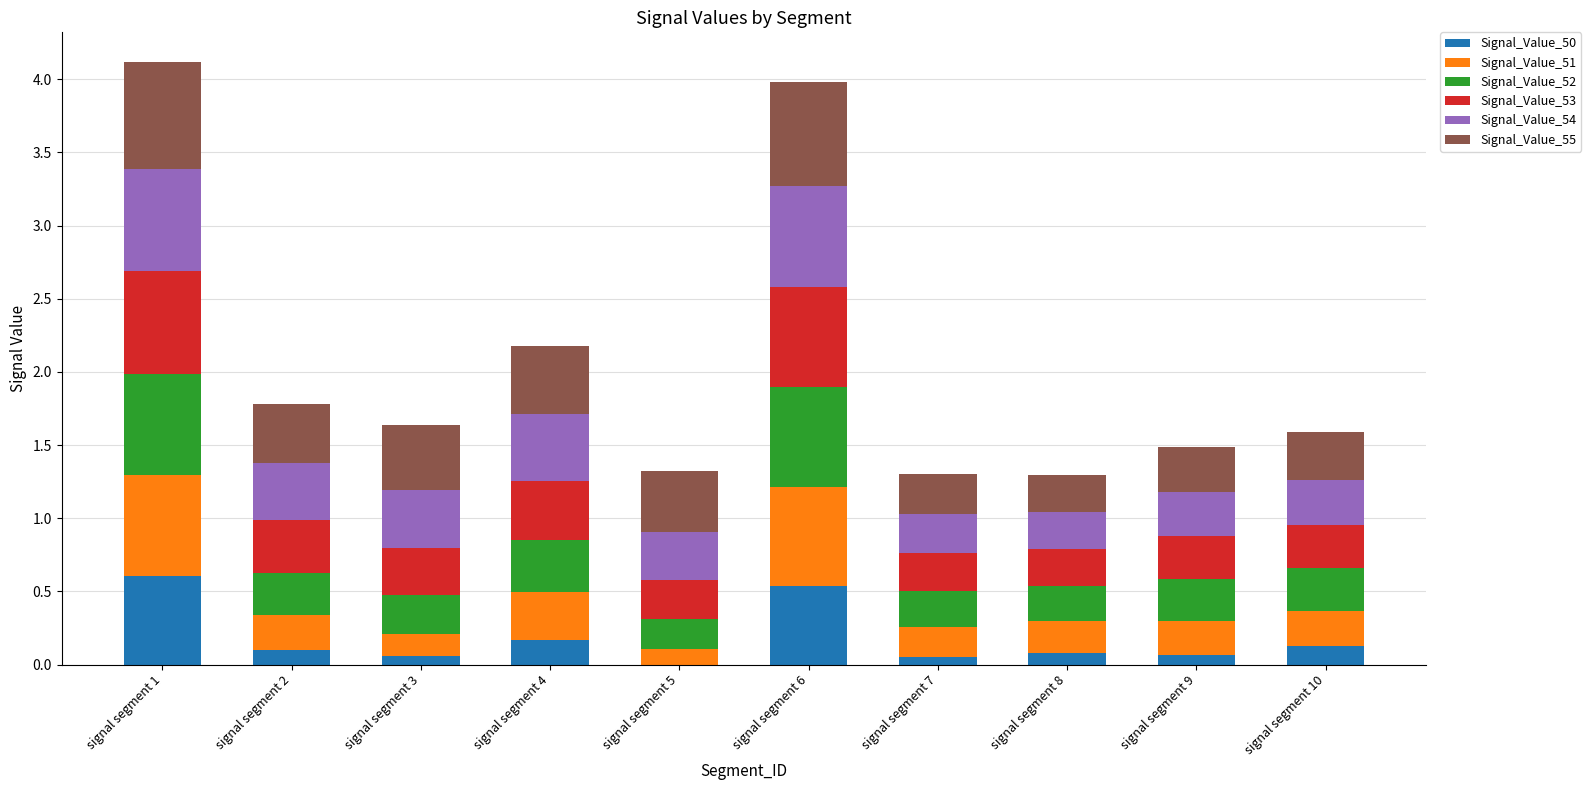

What is the total value across all series at signal segment 10?

1.6